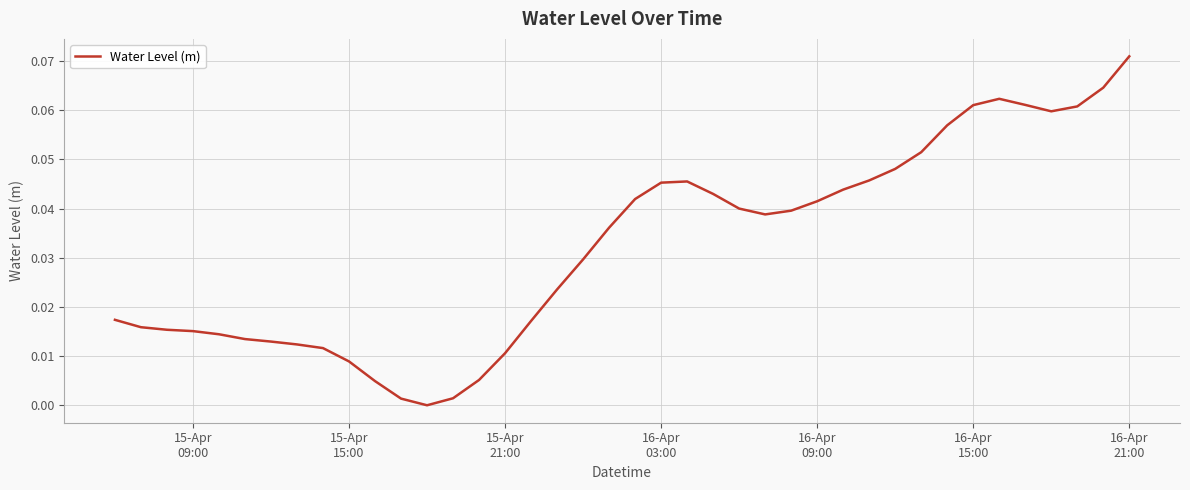

Reading right to left, transcribe all the data shown in this chart.

0.1	0.1	0.1	0.1	0.1	0.1	0.1	0.1	0.1	0.0	0.0	0.0	0.0	0.0	0.0	0.0	0.0	0.0	0.0	0.0	0.0	0.0	0.0	0.0	0.0	0.0	0.0	-0.0	0.0	0.0	0.0	0.0	0.0	0.0	0.0	0.0	0.0	0.0	0.0	0.0